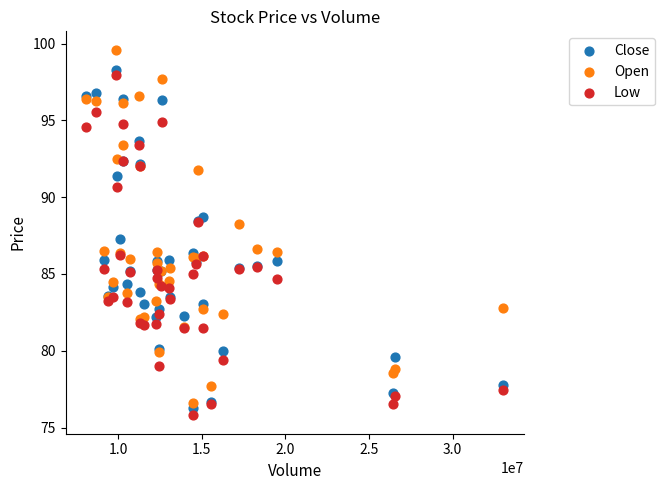

Which series has the widest spread of Y values?

Open